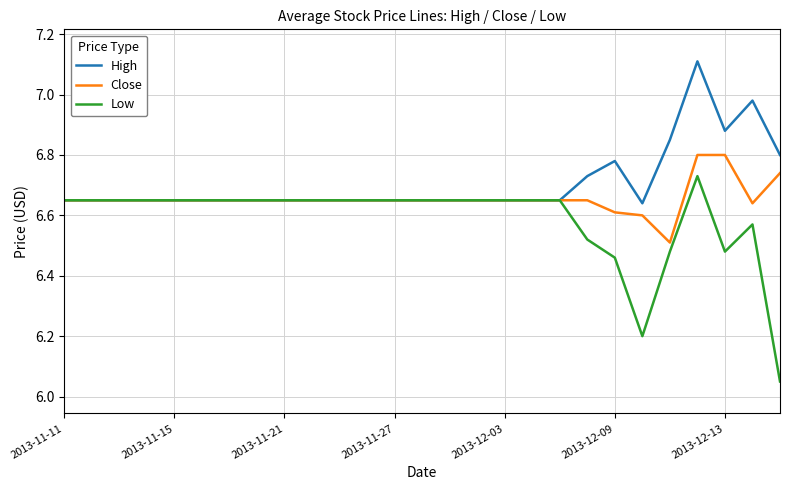

Rank the series by their average value, from highest to lowest.

High, Close, Low